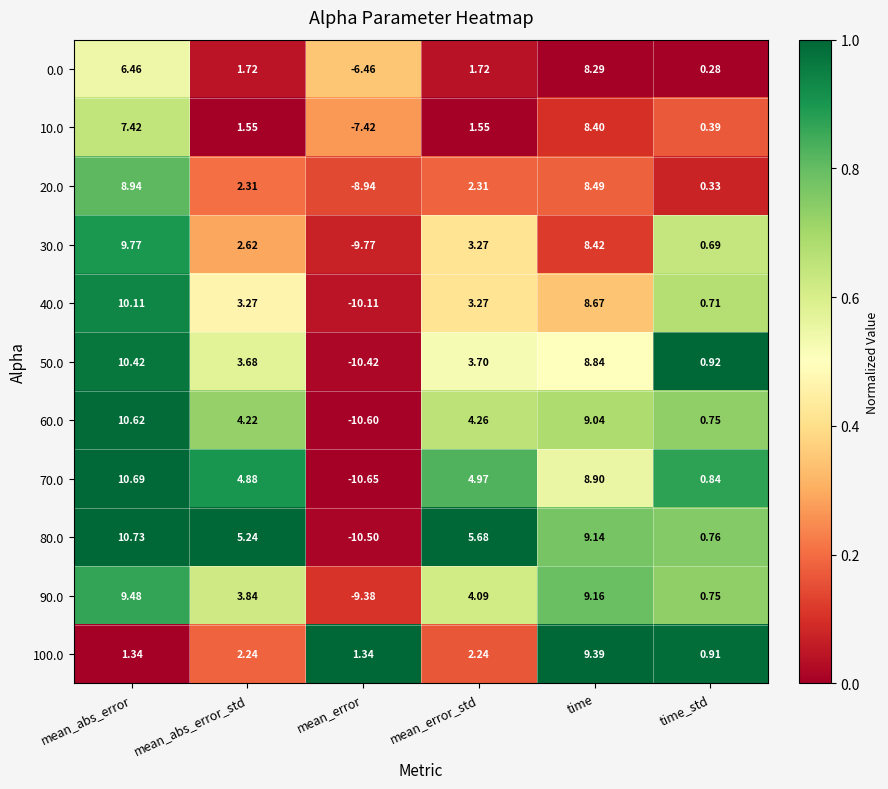

At which category is the sum across all series the highest?

time